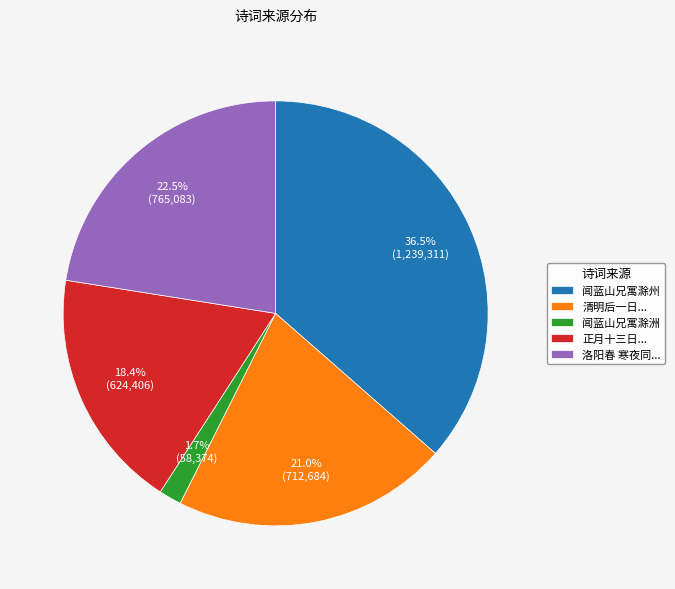

What is the ratio of the value at 闻蓝山兄寓滁州 to the value at 清明后一日...?

1.7